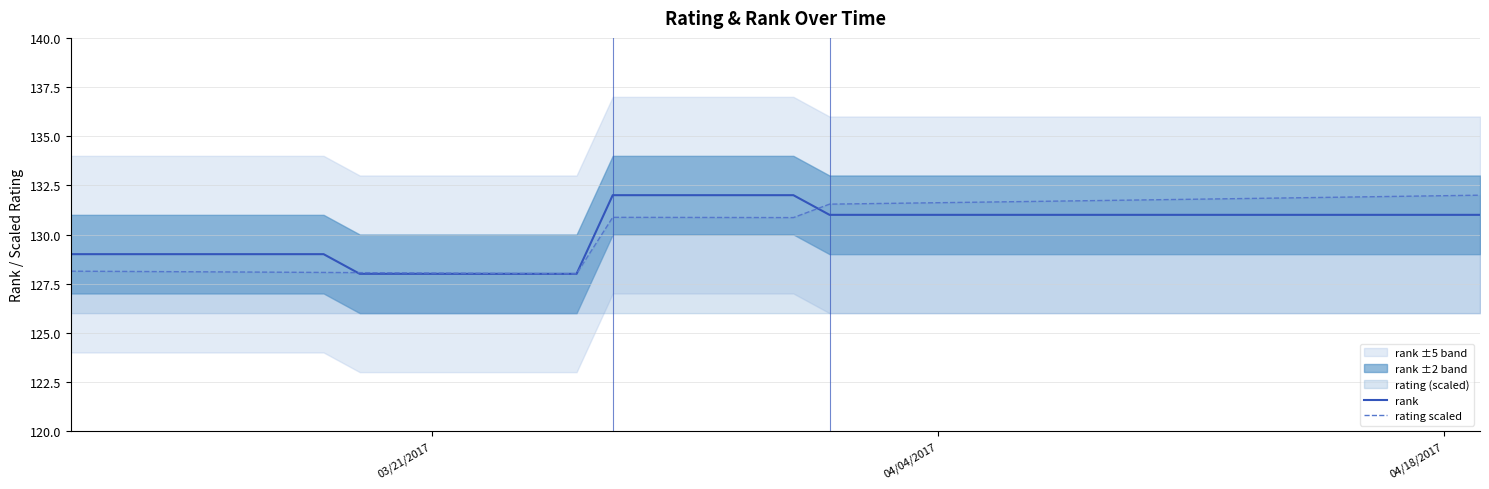

The rating scaled series shows 131.6 at 04/04/2017. True or false?

True